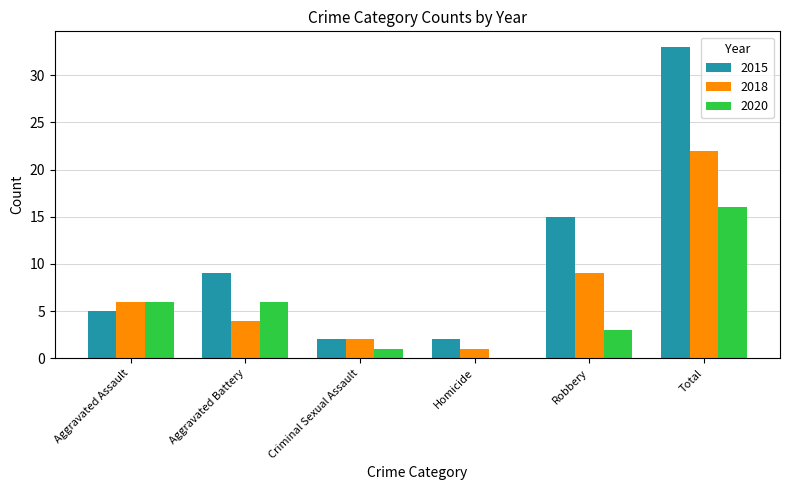

What is the total value across all series at Aggravated Assault?

17